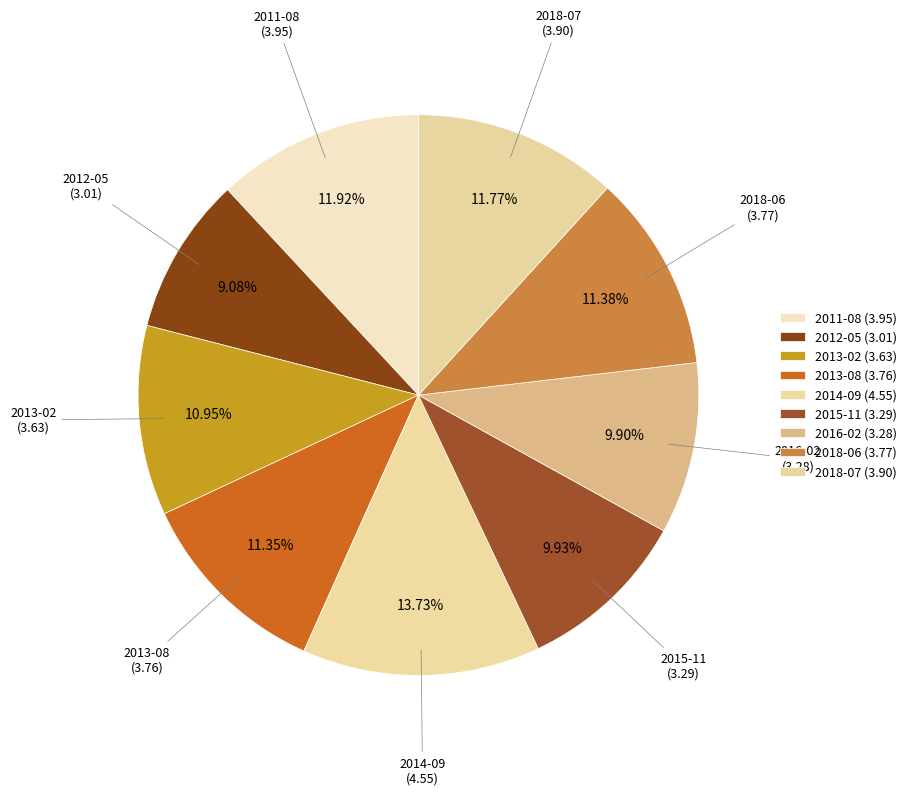

Which category has the biggest portion of the pie?

2014-09